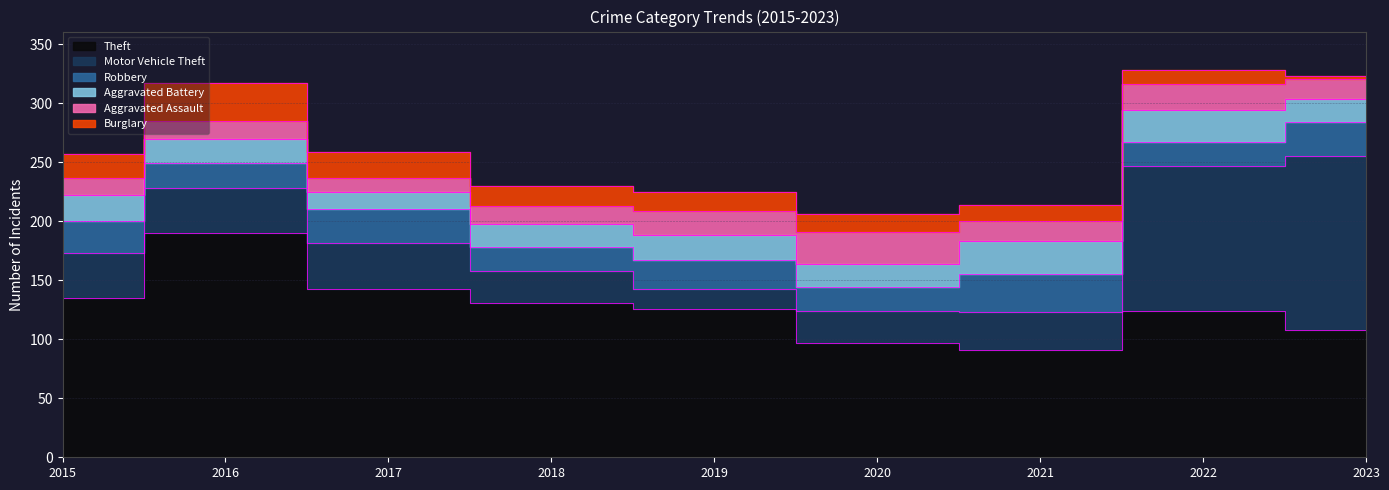

Which category has the lowest value in the Theft series?

2021